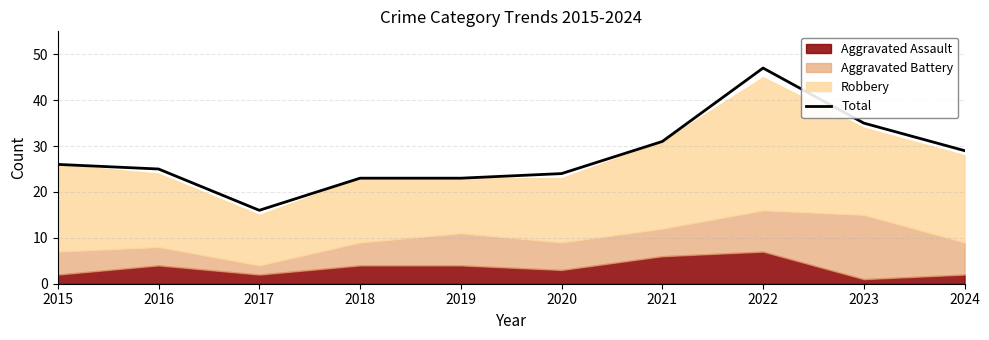

What is the change in value from 2016 to 2018?

-2